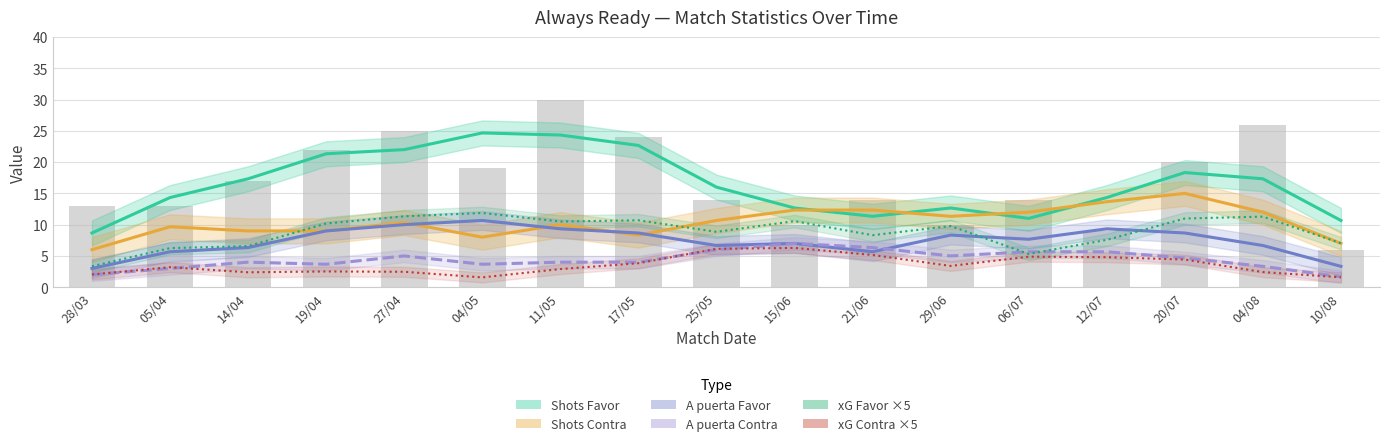

How many groups of bars are there?

17